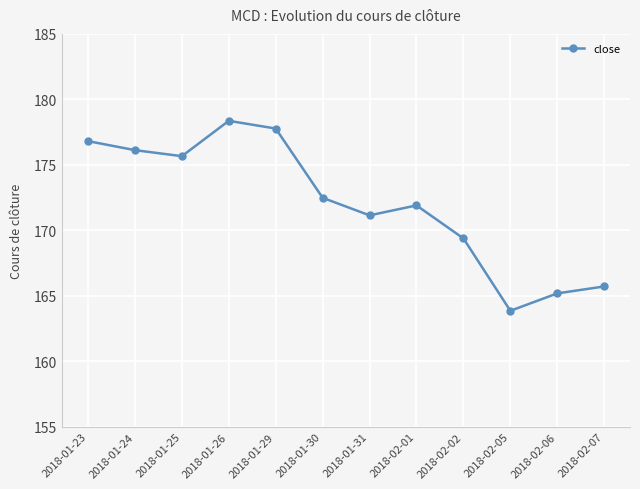

What is the sum of all values?

2064.4